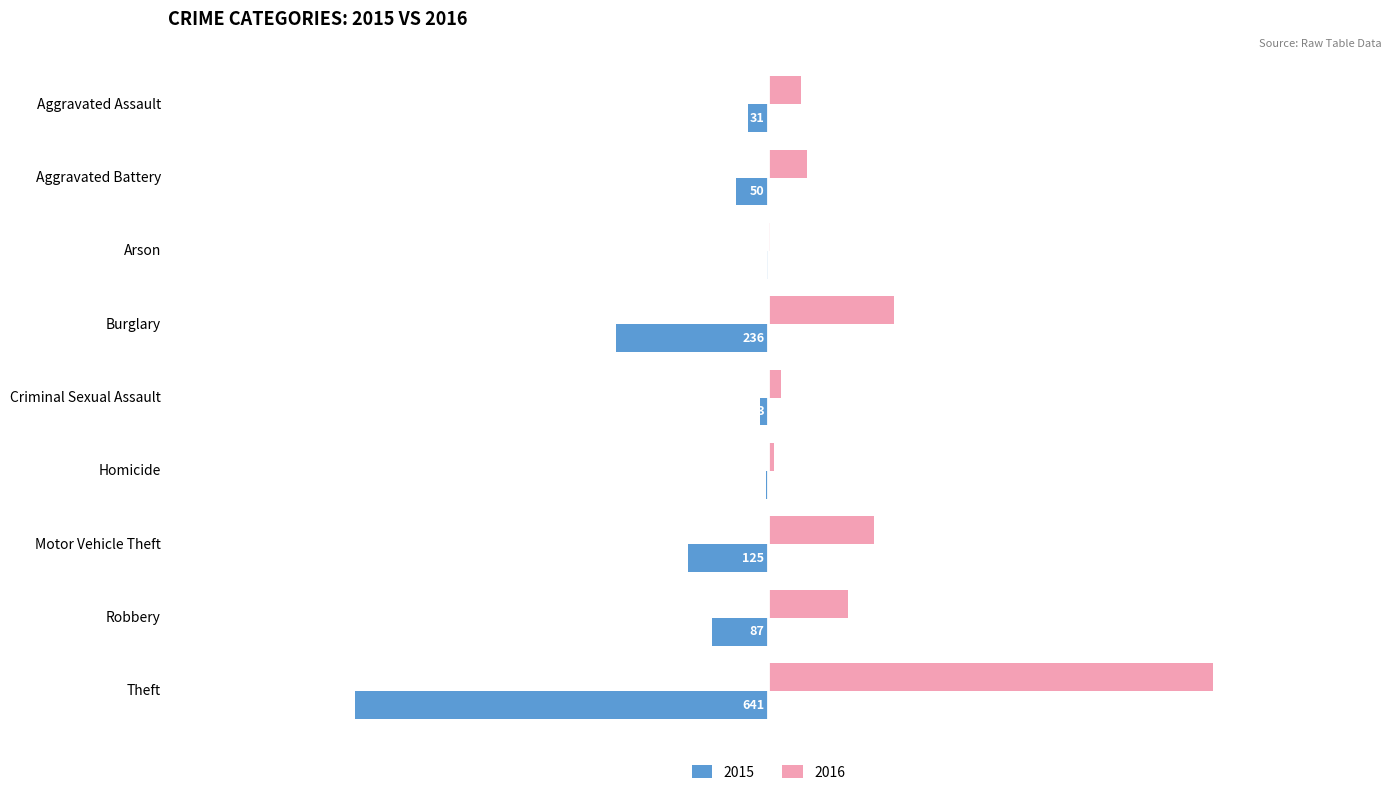

Which series has the largest total across all categories?

2016